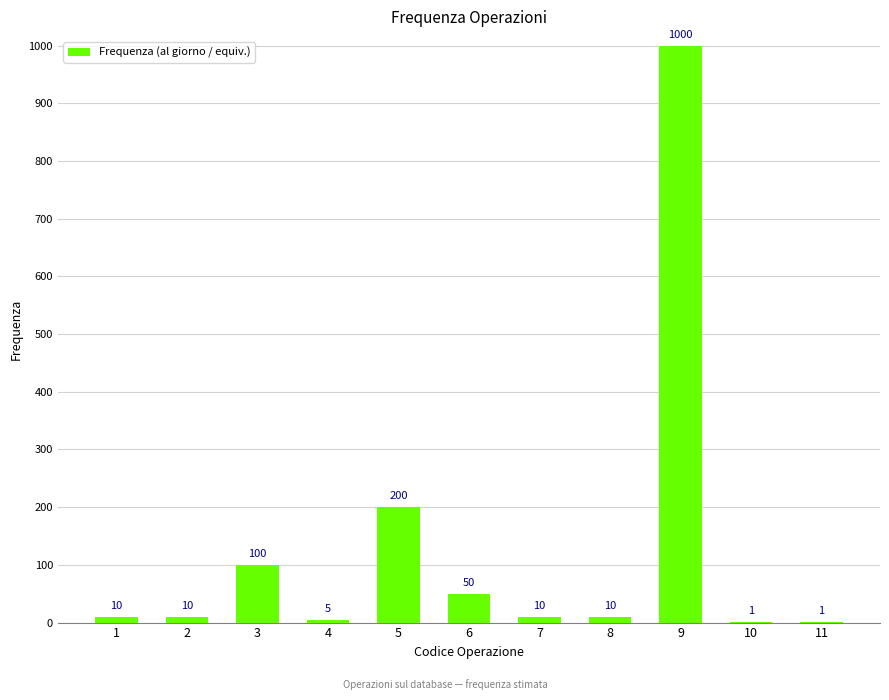

The value at 10 is 1. True or false?

True